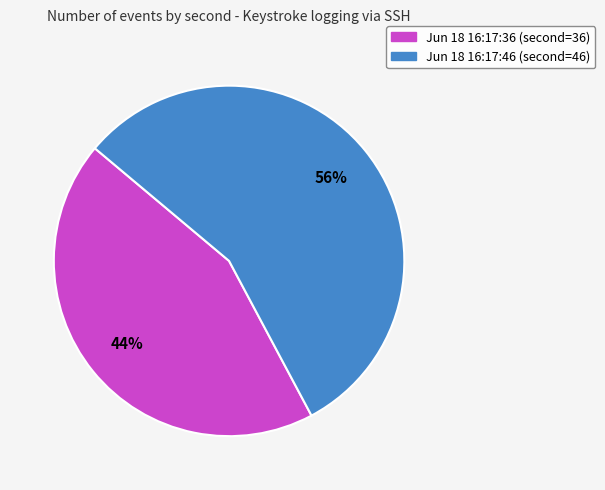

How many segments does this pie chart have?

2